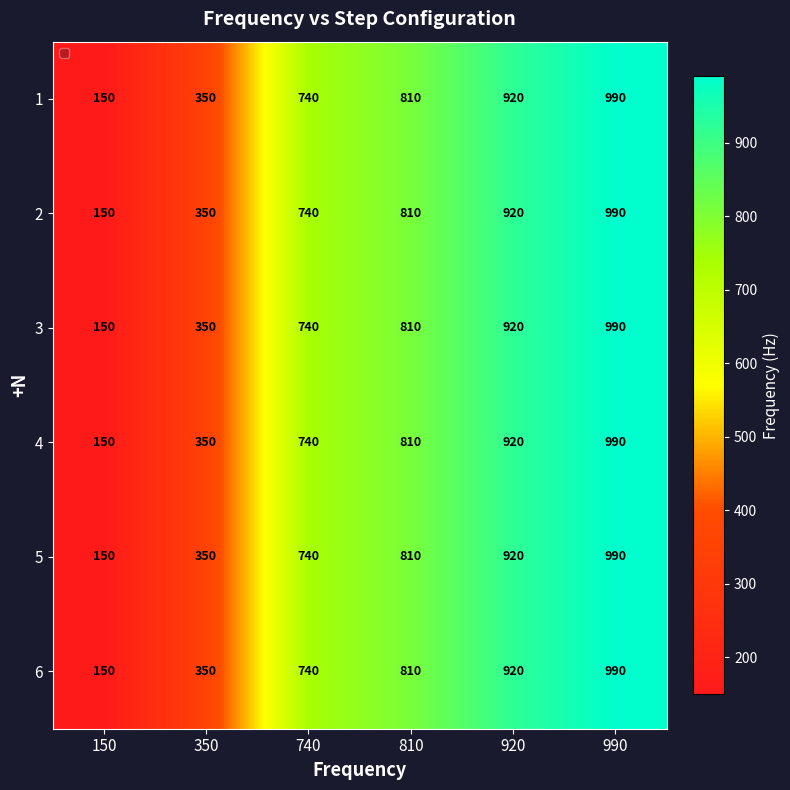

What is the smallest value displayed?

150